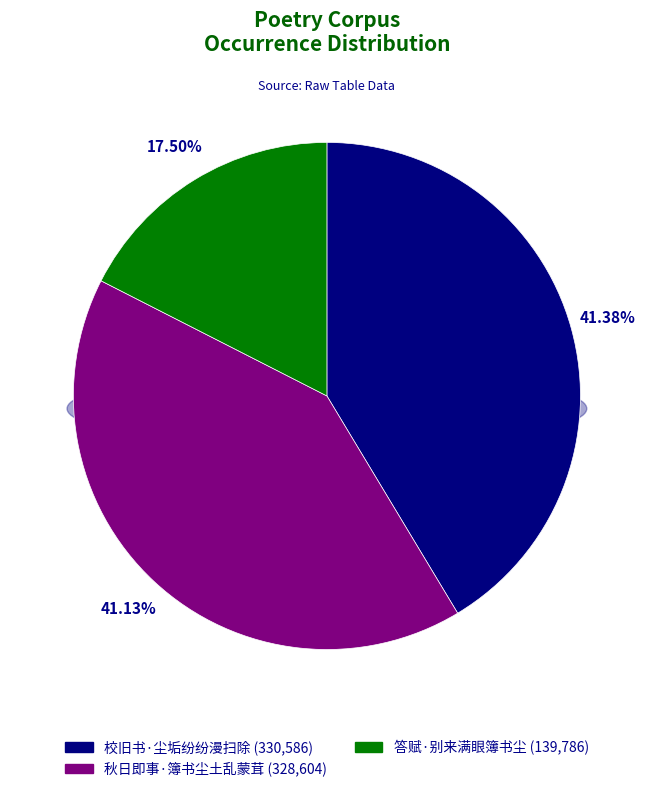

Is there a majority slice in this chart?

No